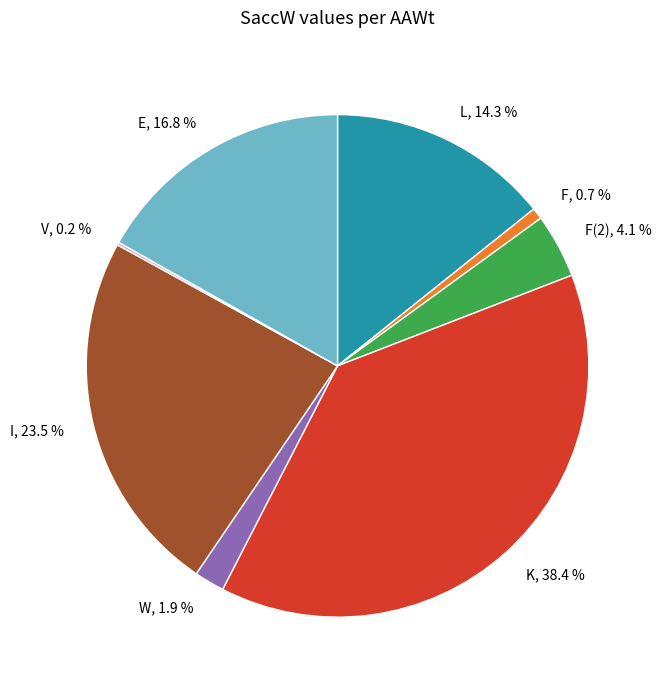

Which category has the biggest portion of the pie?

K, 38.4 %